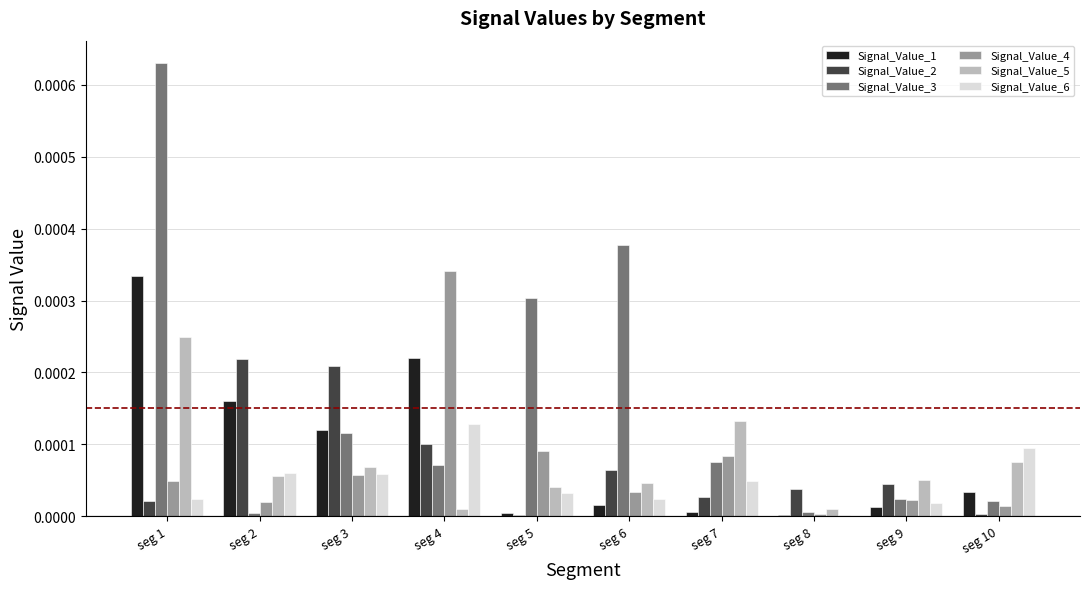

Which series changed the most between seg 2 and seg 3?

Signal_Value_3